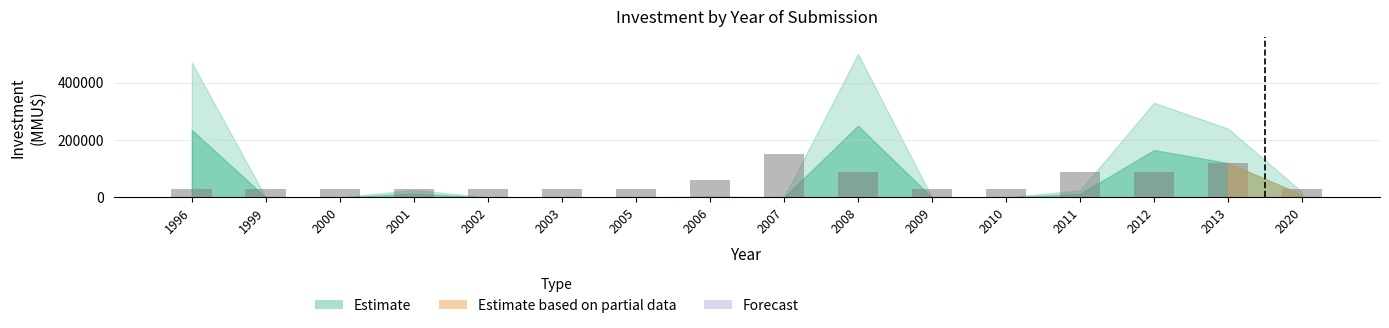

What is the greatest value displayed?

150000